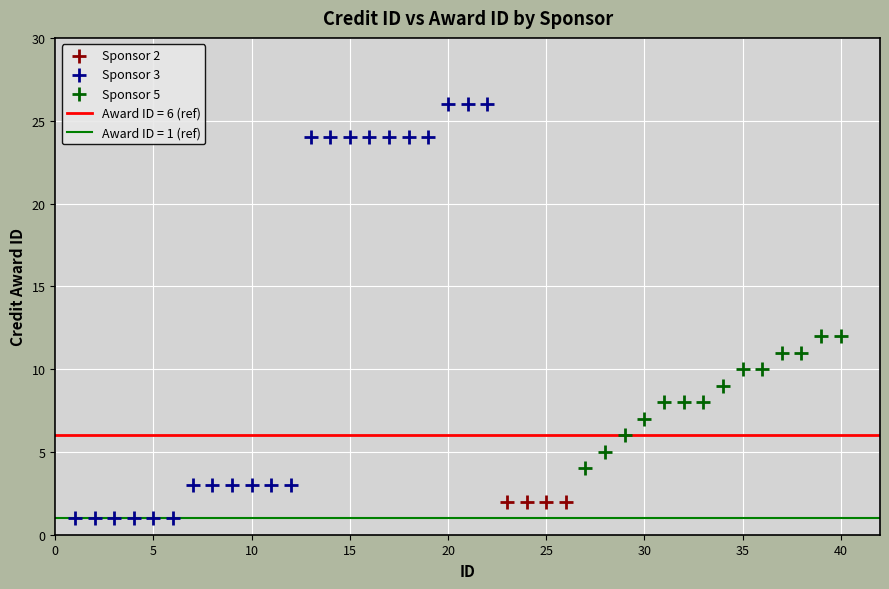

Which series contains the highest Y value?

Sponsor 3